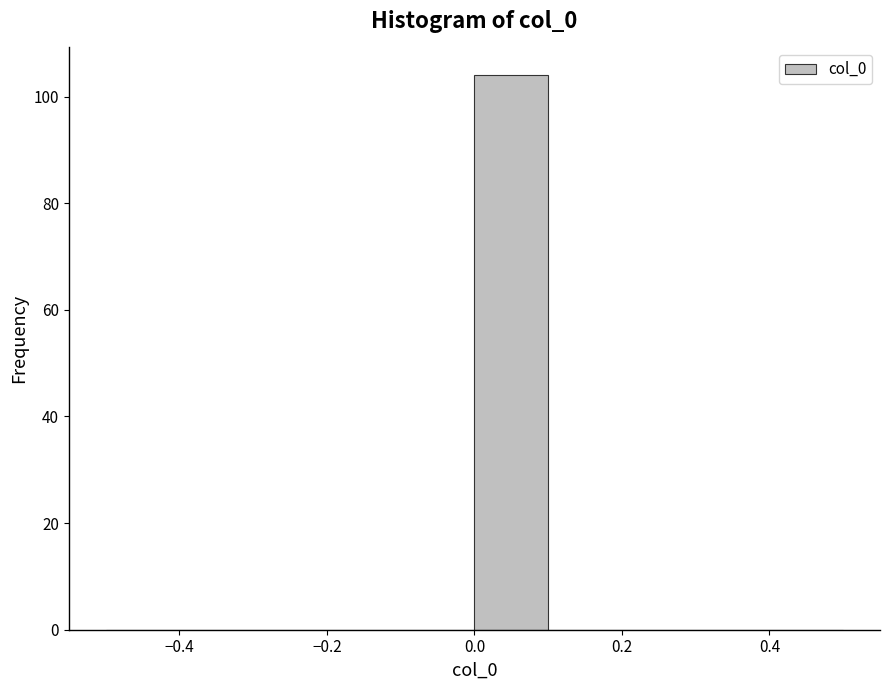

Reading left to right, transcribe this chart: for each bar, give the range it covers on the x-axis and its height. The values are not printed on the chart, so give them approximately, as read against the axis.

-0.5 to -0.4: 0
-0.4 to -0.3: 0
-0.3 to -0.2: 0
-0.2 to -0.1: 0
-0.1 to 0.0: 0
0.0 to 0.1: 104
0.1 to 0.2: 0
0.2 to 0.3: 0
0.3 to 0.4: 0
0.4 to 0.5: 0